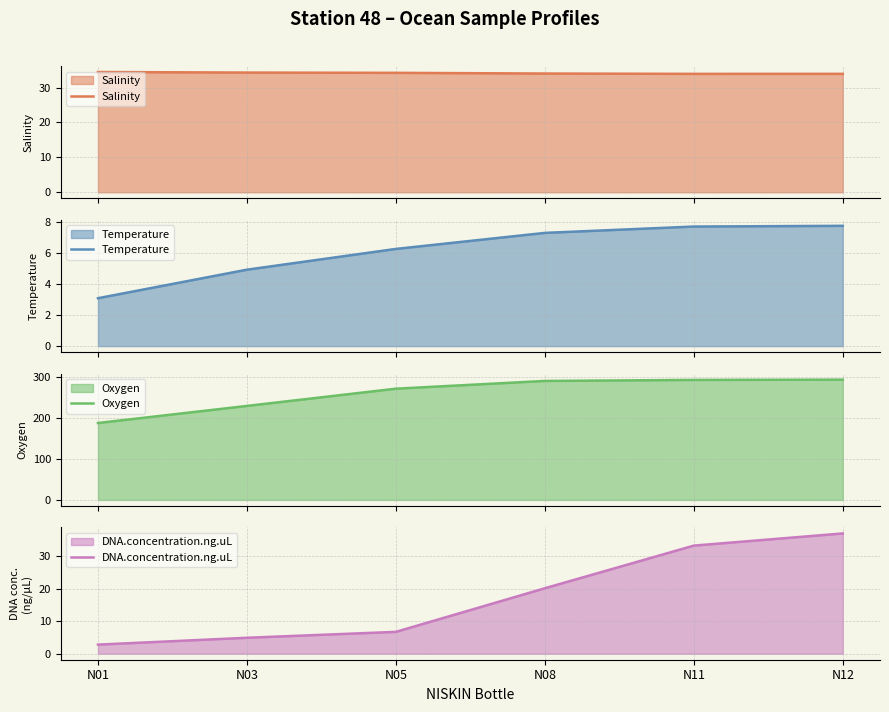

Is it true that Salinity equals 55.1 at N03?

False